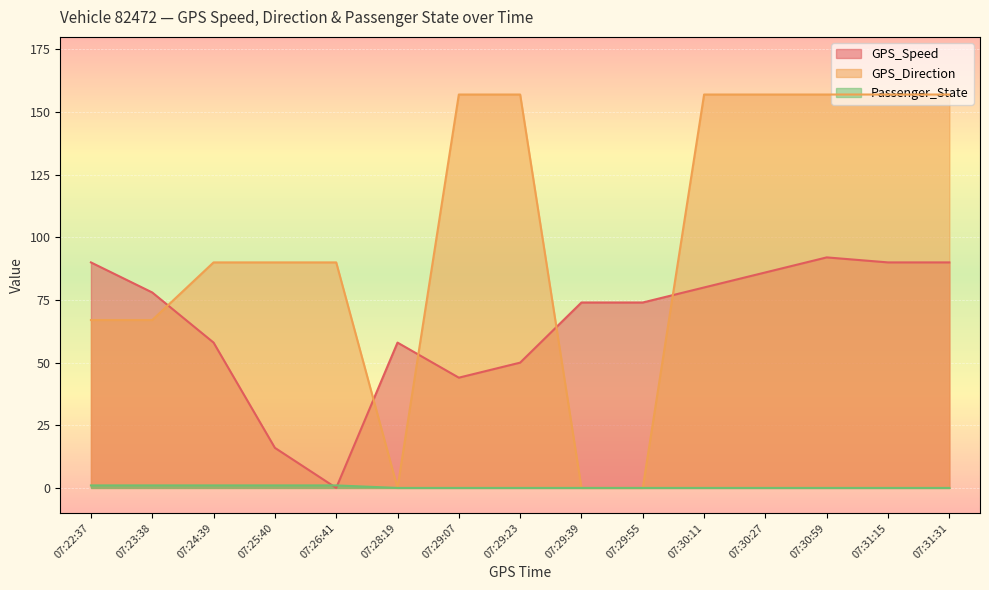

Rank the series by their average value, from highest to lowest.

GPS_Direction, GPS_Speed, Passenger_State